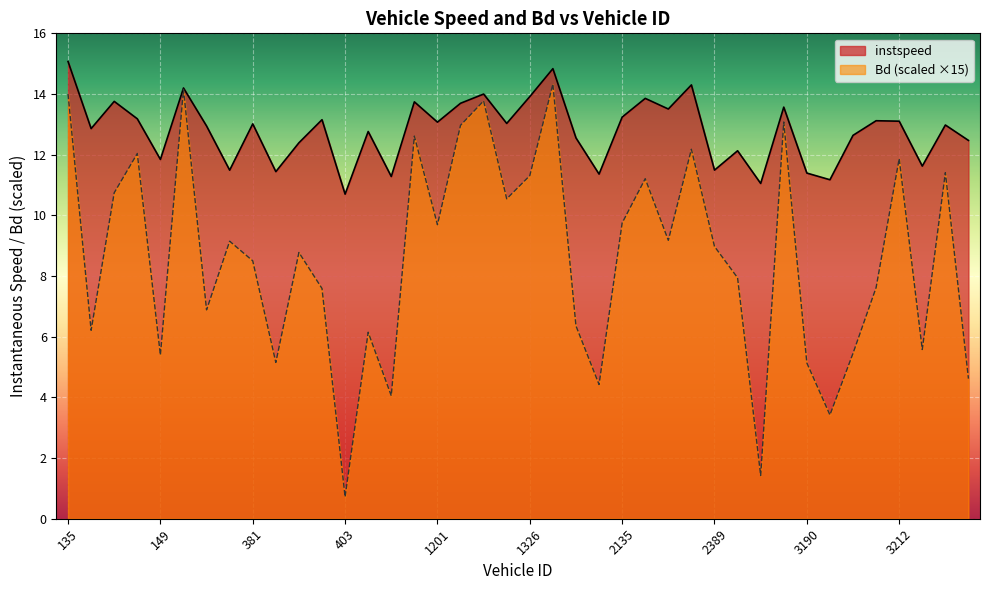

At which category is the sum across all series the highest?

1331